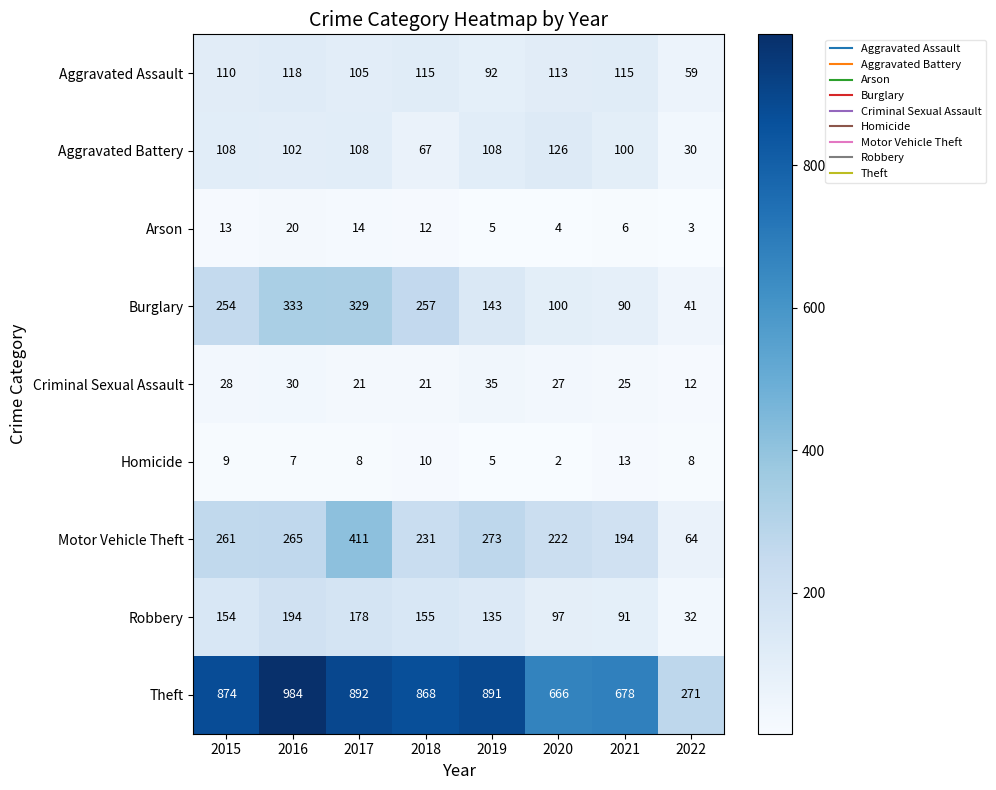

Is it true that Theft equals 301 at 2016?

False